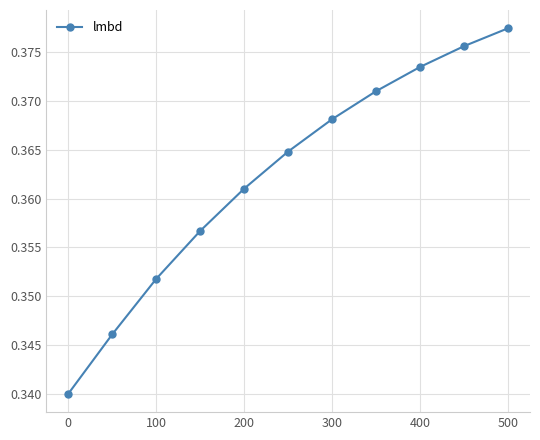

Count the values in the range 0 to 1.

11